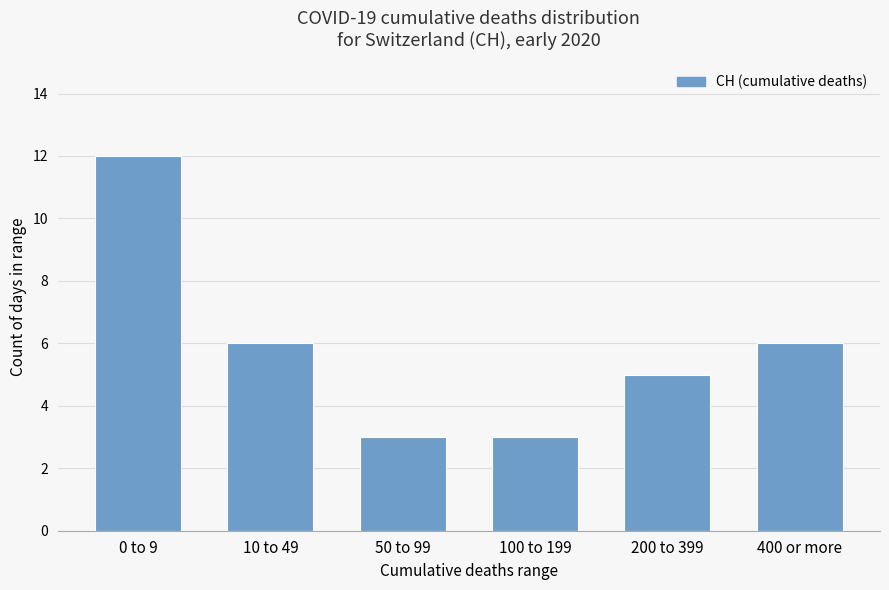

Reading left to right, list all the values displayed in this chart.

0 to 9=12	10 to 49=6	50 to 99=3	100 to 199=3	200 to 399=5	400 or more=6